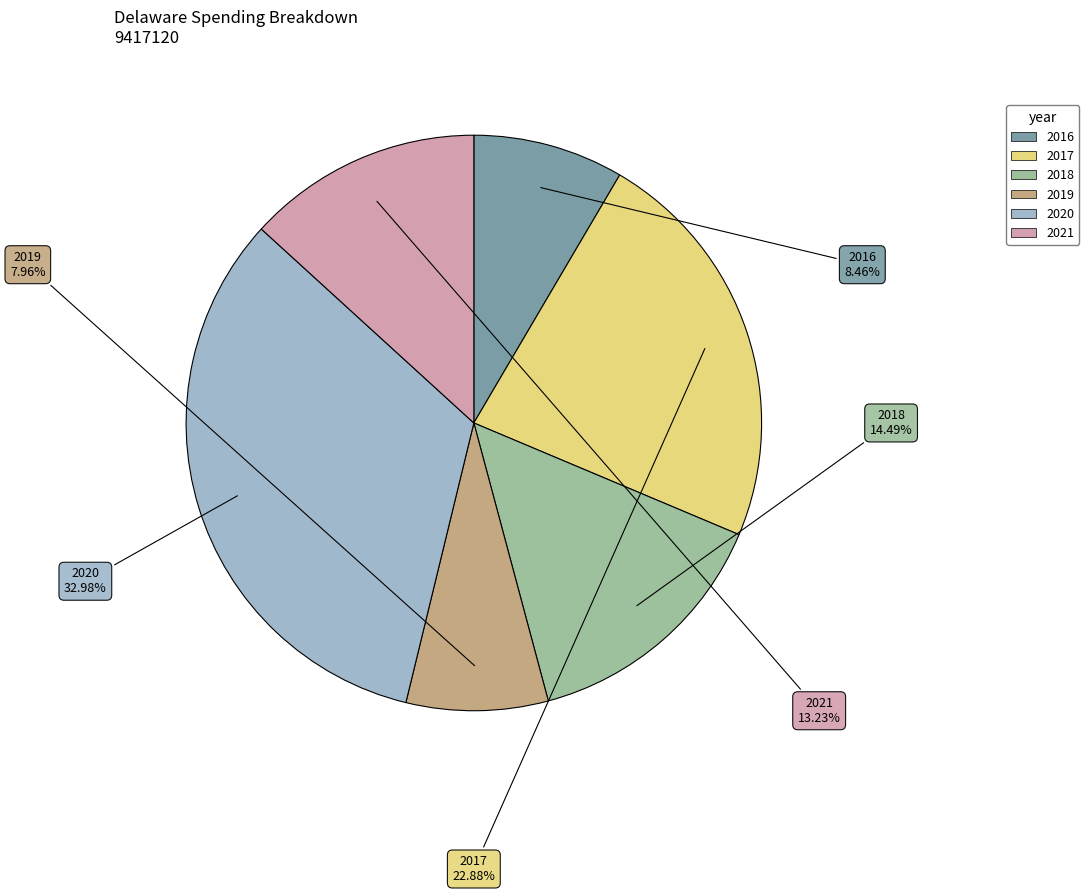

Approximately how many times larger is the value at 2019 compared to 2016?

0.9